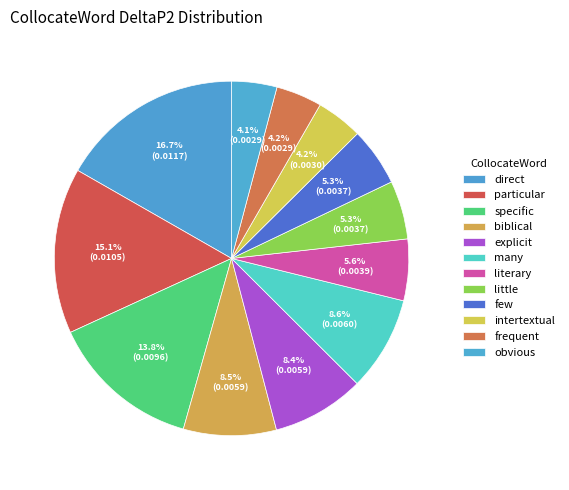

How many slices are in this pie chart?

12